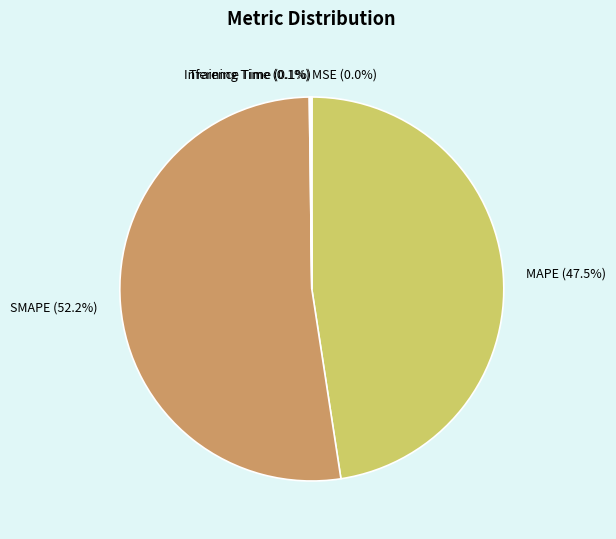

Does any single category account for the majority?

Yes